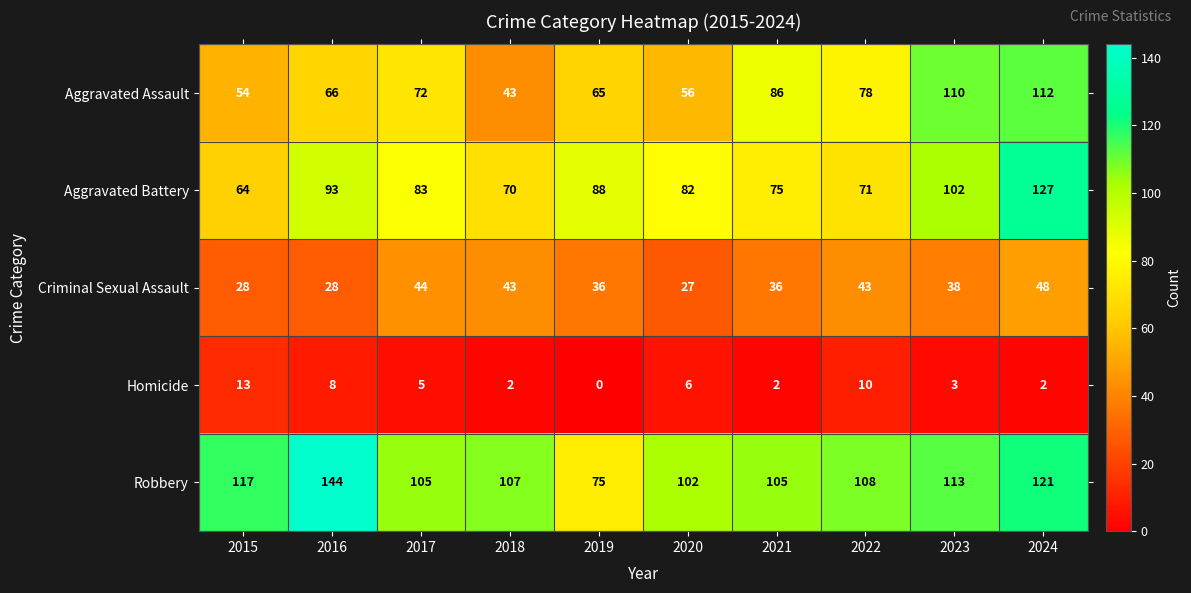

What is the maximum value for Homicide?

13